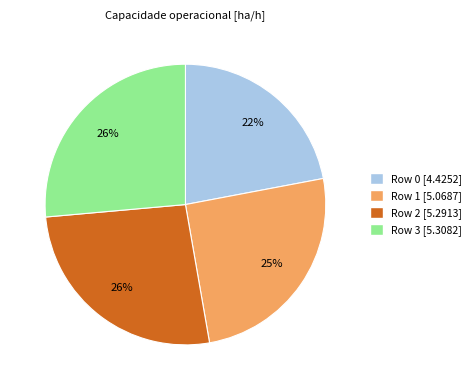

Count the number of slices in the pie.

4